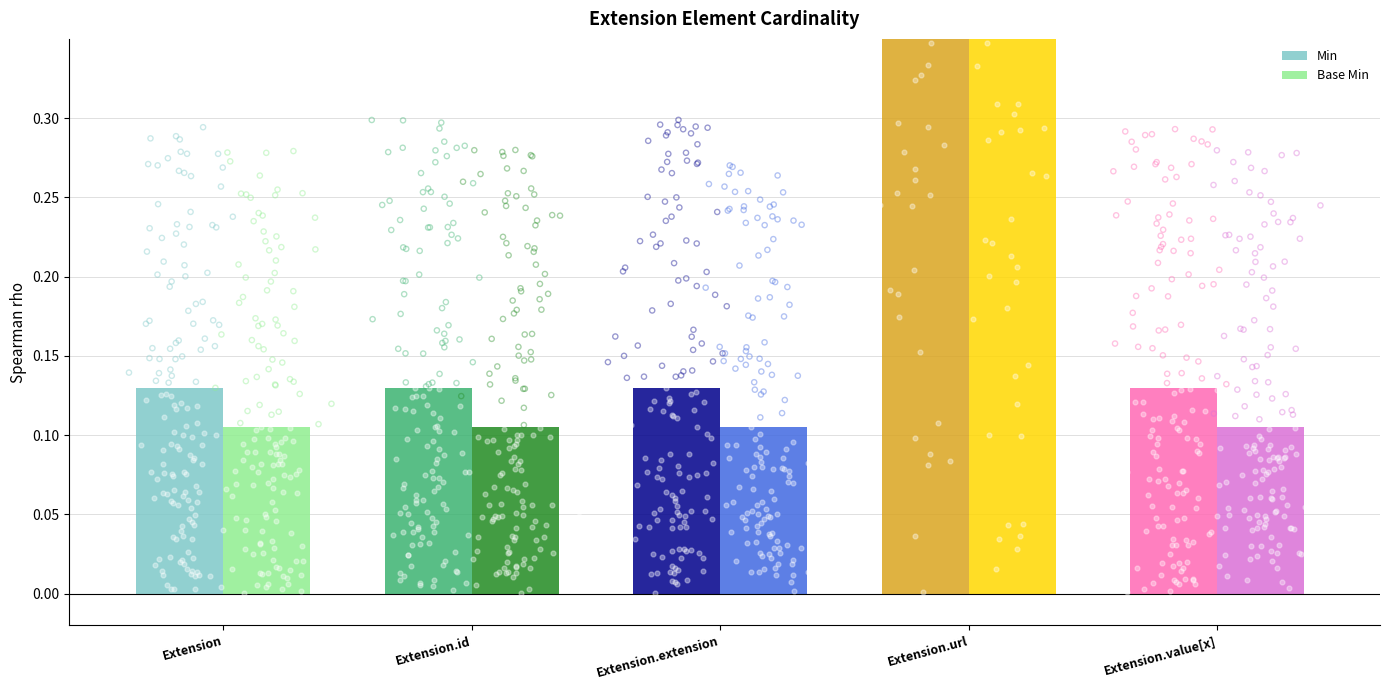

Which series has the largest Y range (max minus min)?

Min